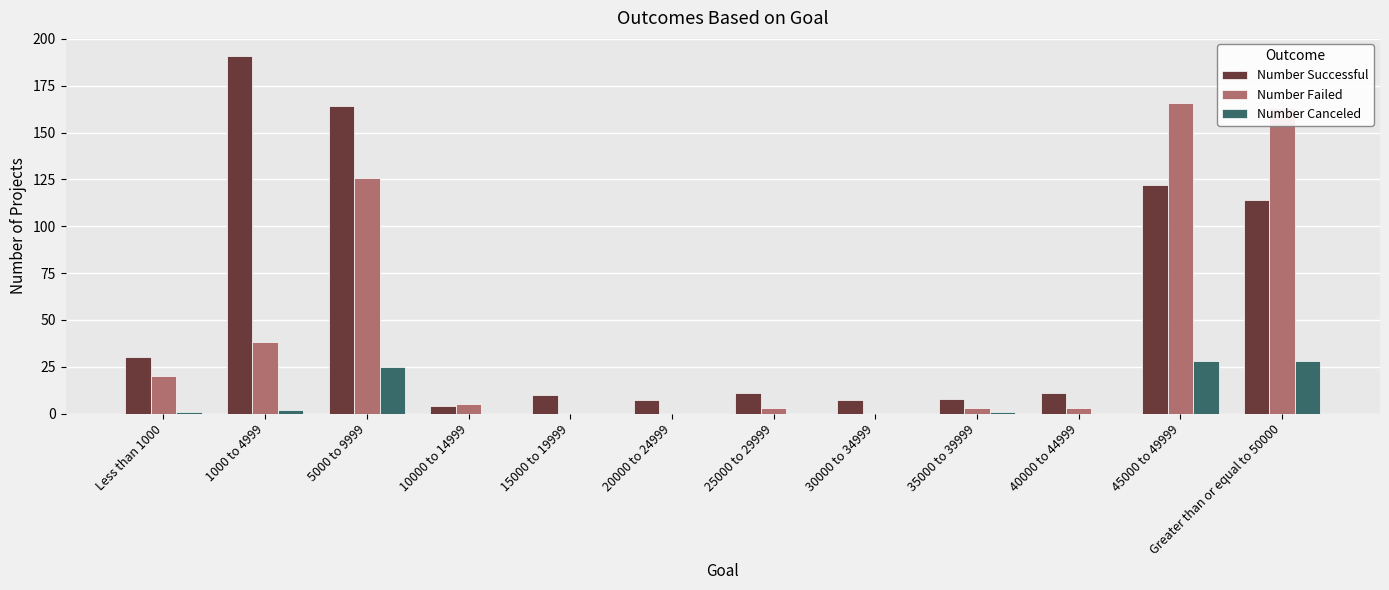

What is the sum of all Number Failed values?

527